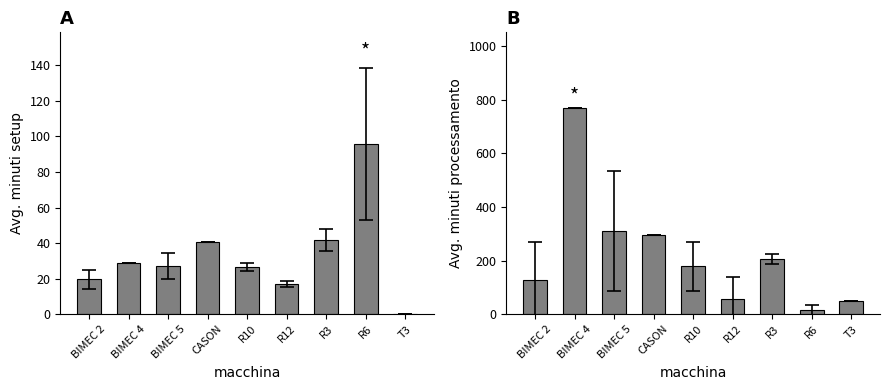

At how many categories does at least one series exceed 11?

9